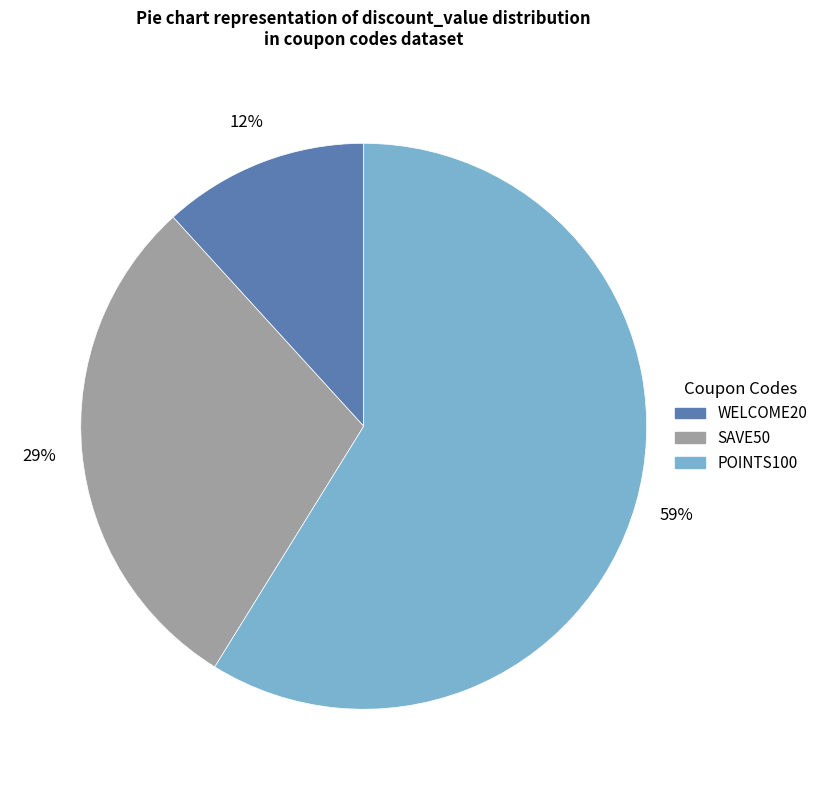

Does any single category account for the majority?

Yes